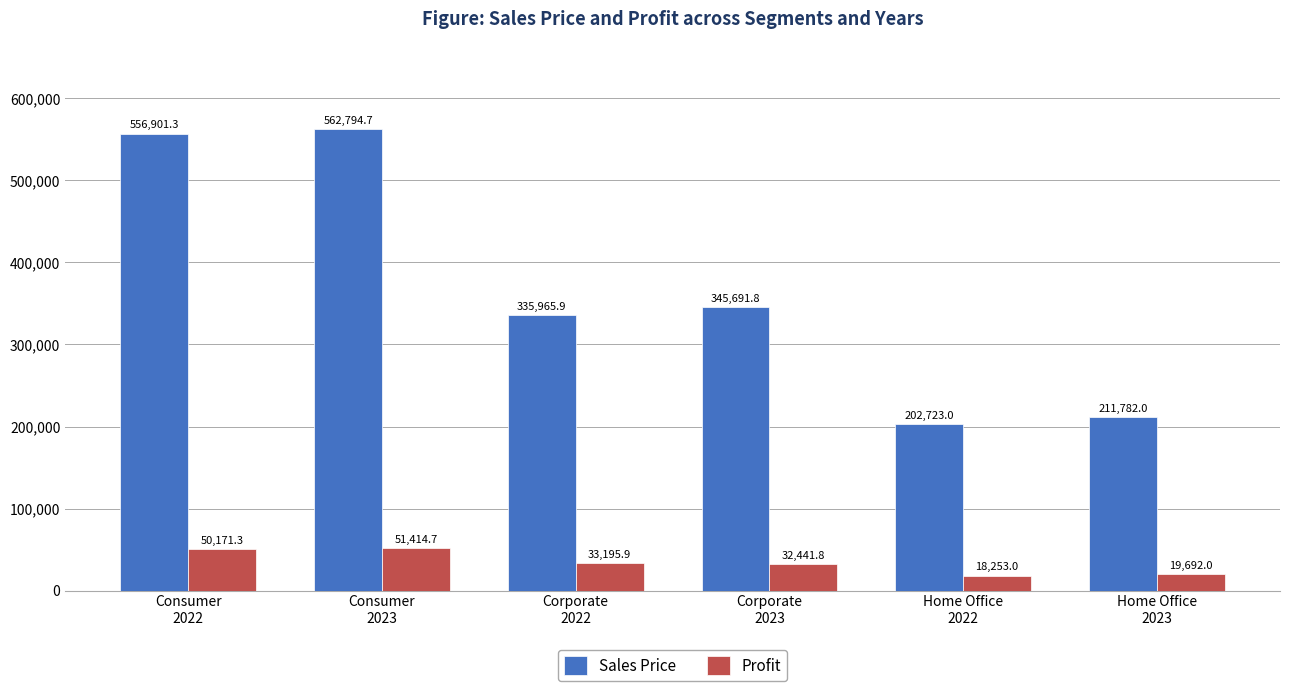

Rank the series by their maximum value, from lowest to highest.

Profit, Sales Price